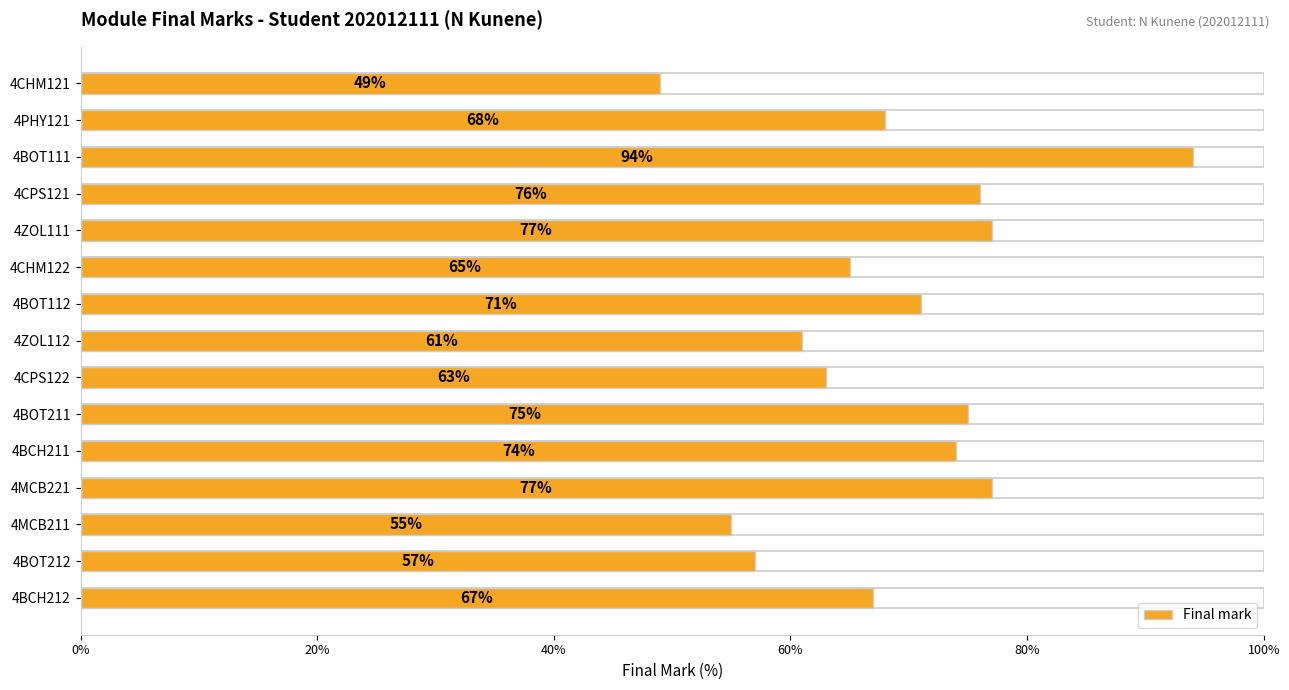

What is the value of the 3rd bar from the left?

94